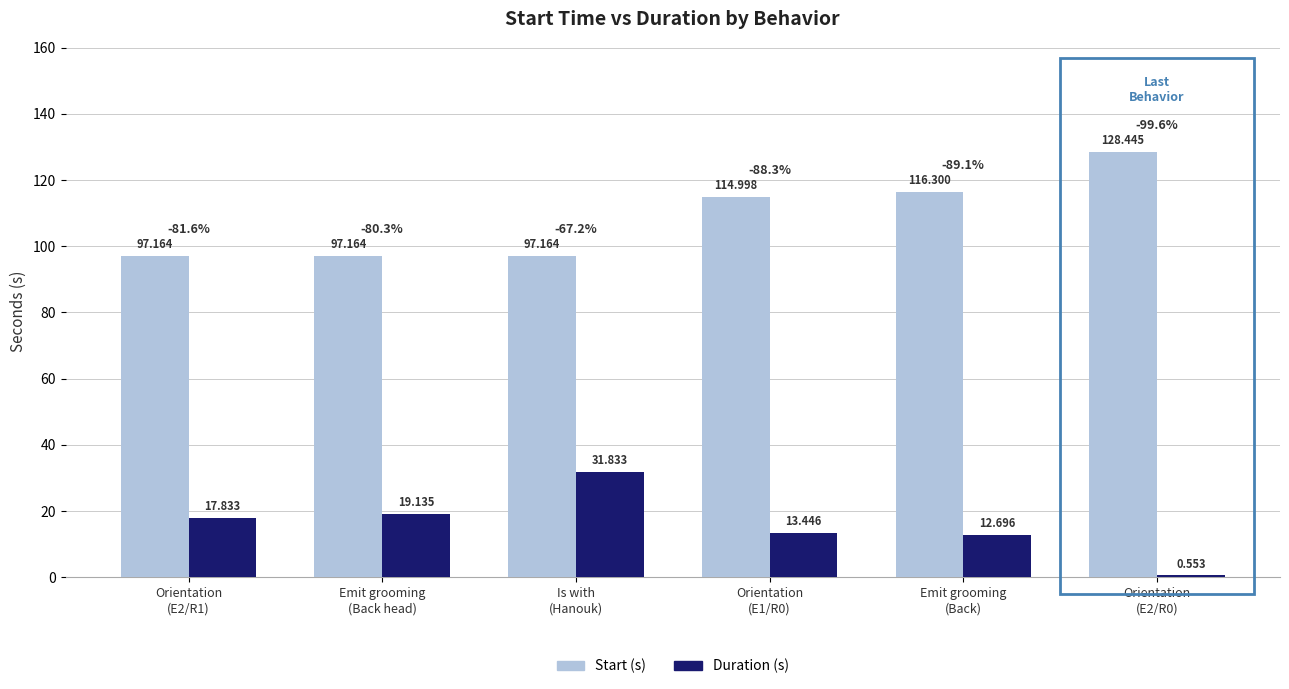

At which label does Start (s) first exceed 114?

Orientation
(E1/R0)